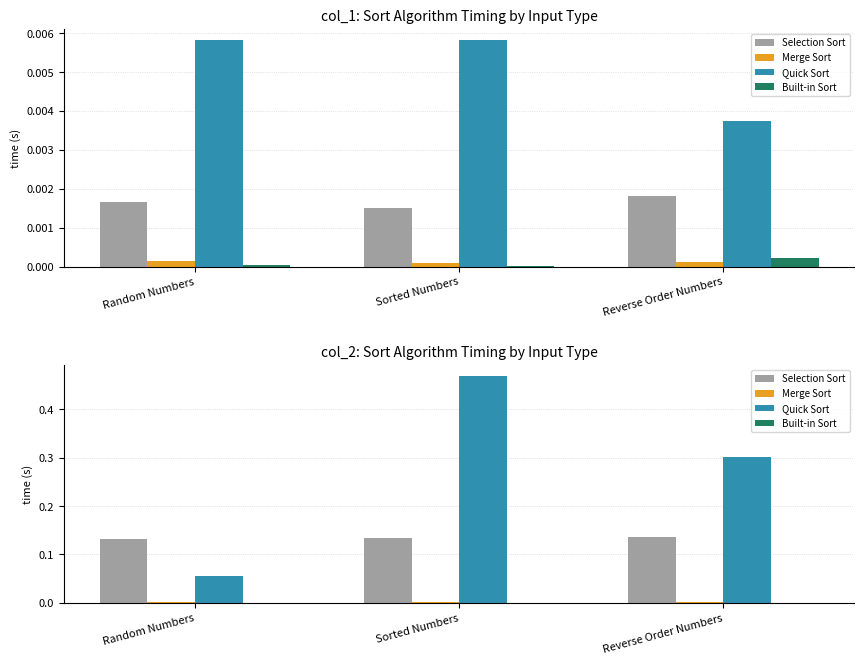

Is it true that Merge Sort equals 0.0 at Reverse Order Numbers?

True